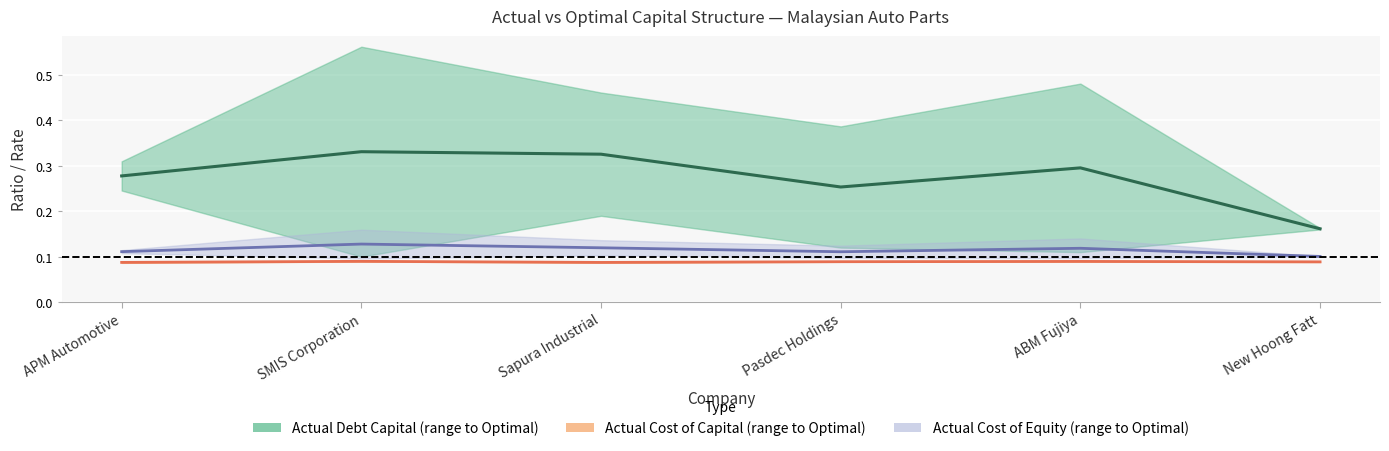

At how many categories does at least one series exceed 0?

6